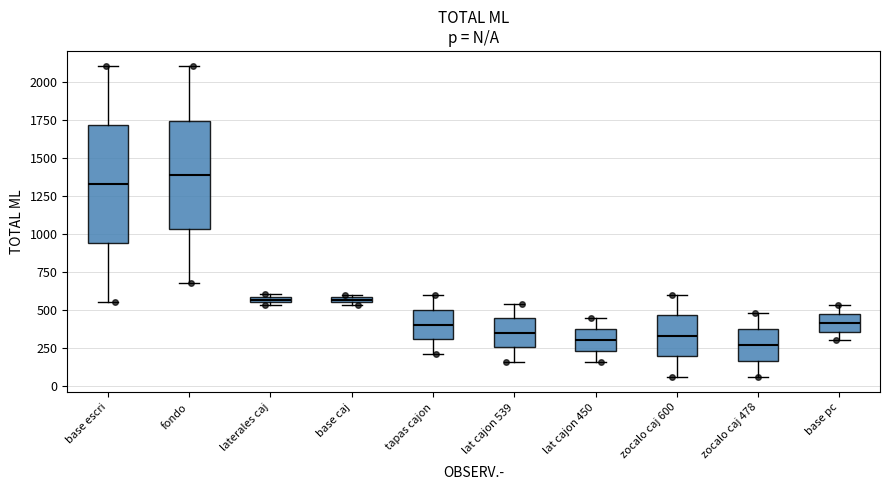

Which box is the tallest, from its lower edge to its upper edge?

base escri